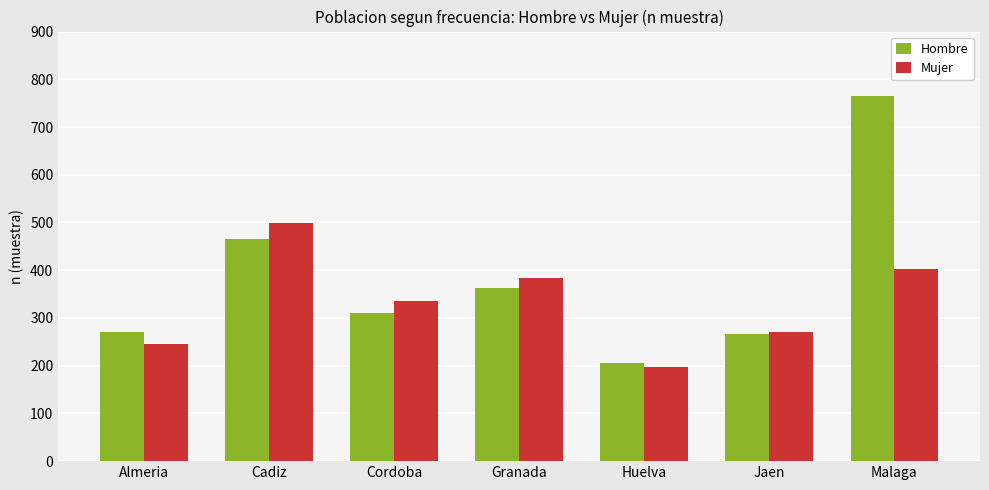

The Hombre series shows 115 at Huelva. True or false?

False